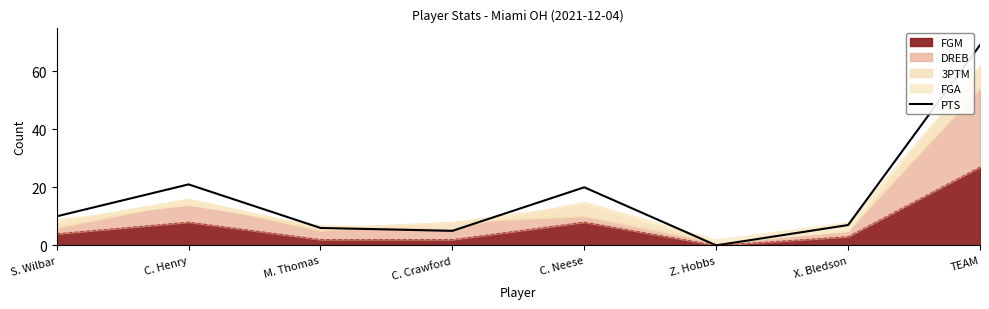

How many interior local peaks (higher than both neighbors) does the data have?

2